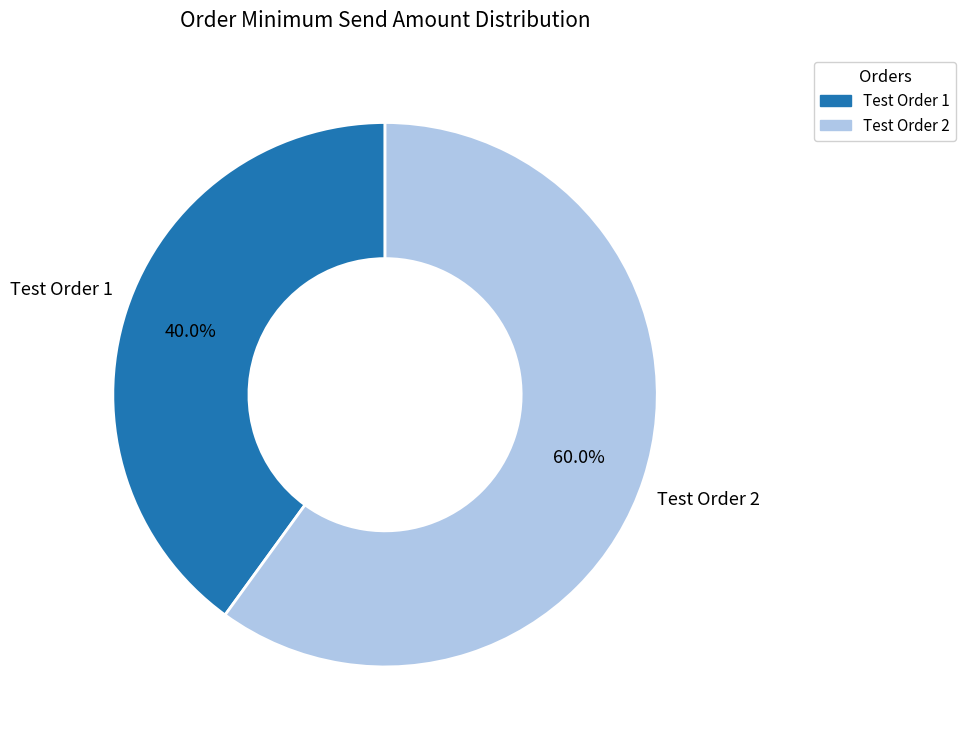

What percentage is the Test Order 1 slice, to the nearest percent?

40%